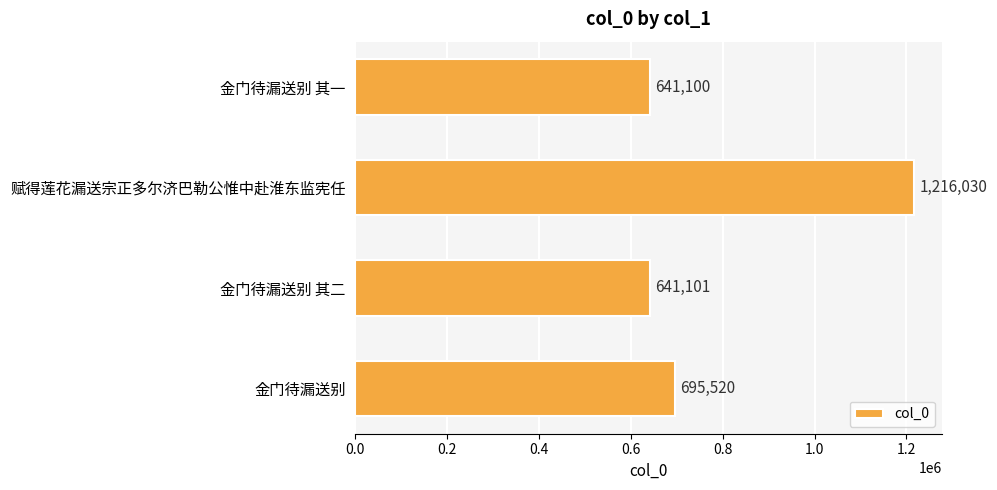

What is the difference between the second highest and second lowest values?

54419